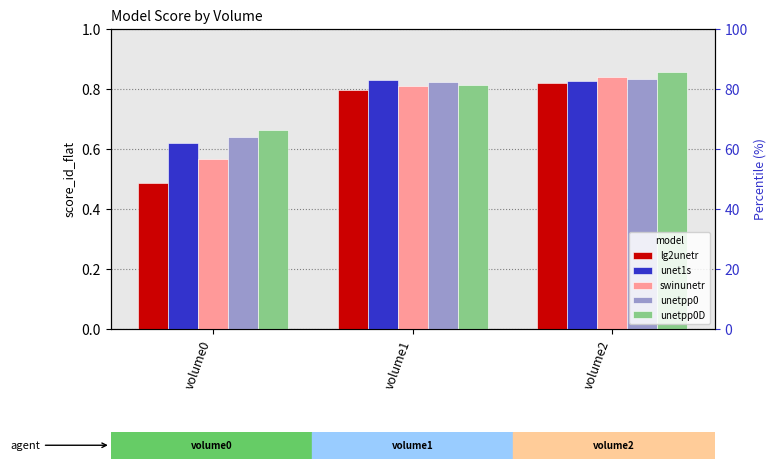

Reading right to left, list all the values displayed in this chart.

lg2unetr: 0.8	0.8	0.5
unet1s: 0.8	0.8	0.6
swinunetr: 0.8	0.8	0.6
unetpp0: 0.8	0.8	0.6
unetpp0D: 0.9	0.8	0.7